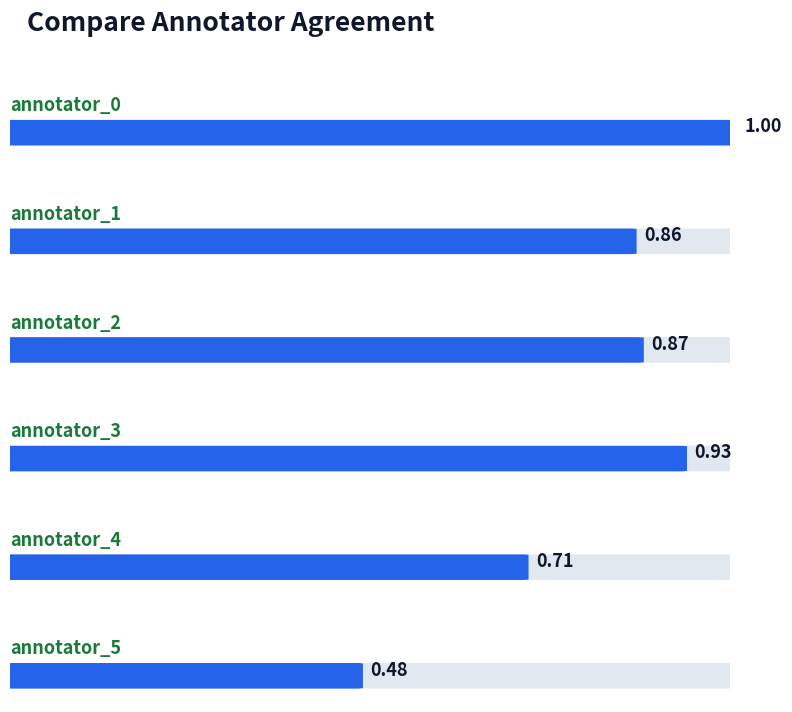

The annotator_2 series shows 0.6 at annotator_2. True or false?

False